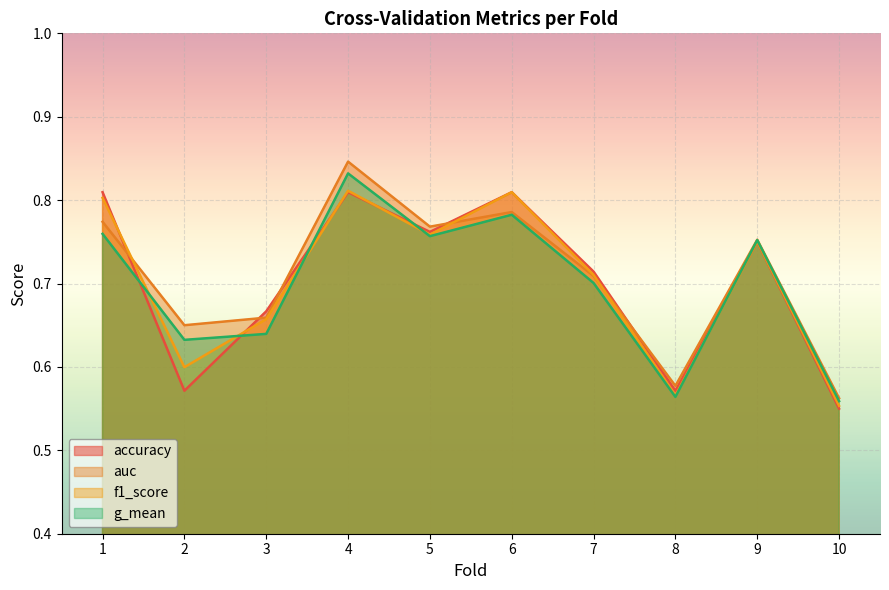

Which series changed the most between 2 and 8?

auc